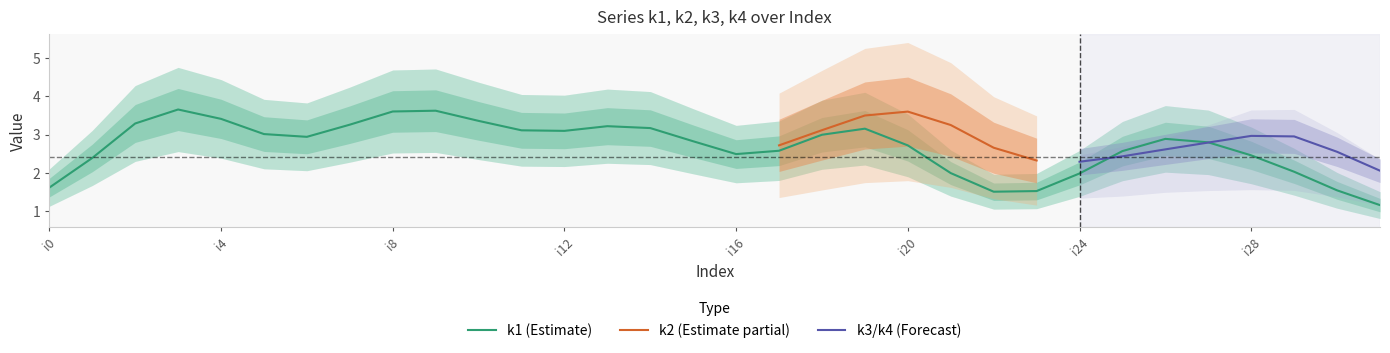

What is the maximum value for k1 (Estimate)?

3.7